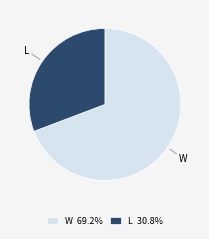

Is it true that L is 38% of the pie?

False